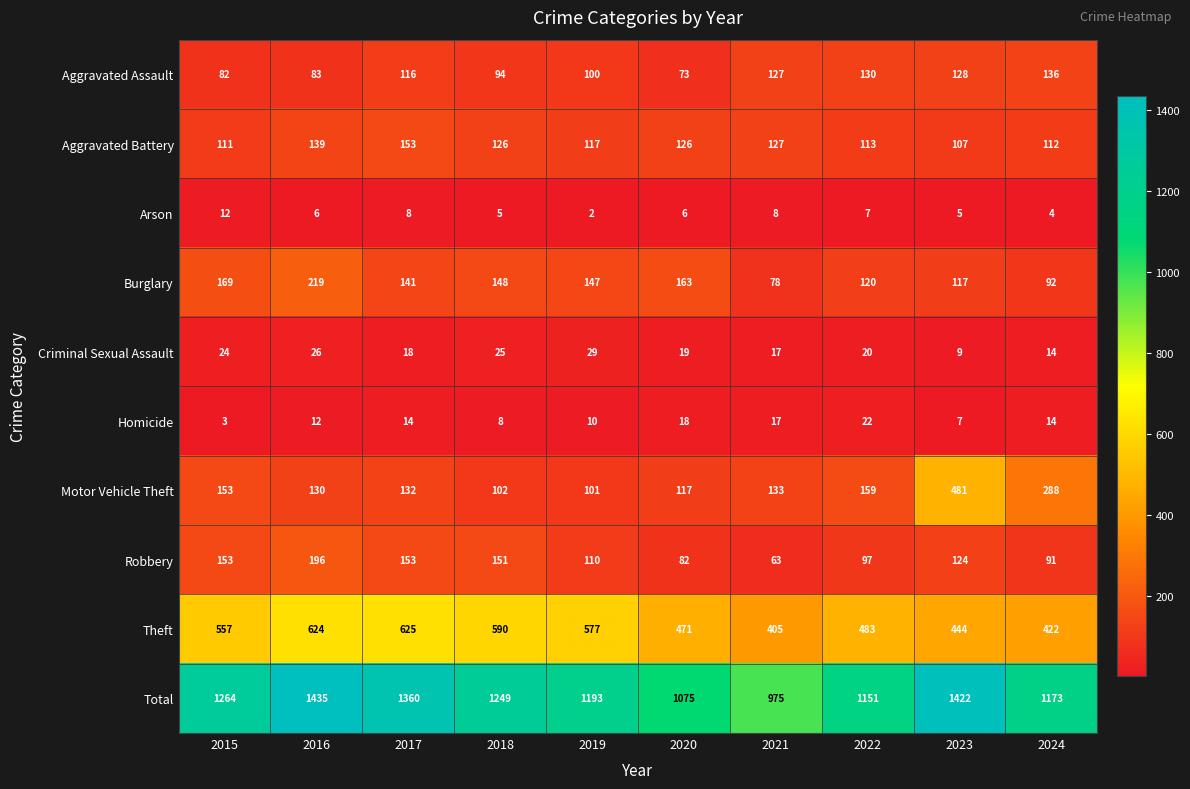

At how many categories does at least one series exceed 468?

10